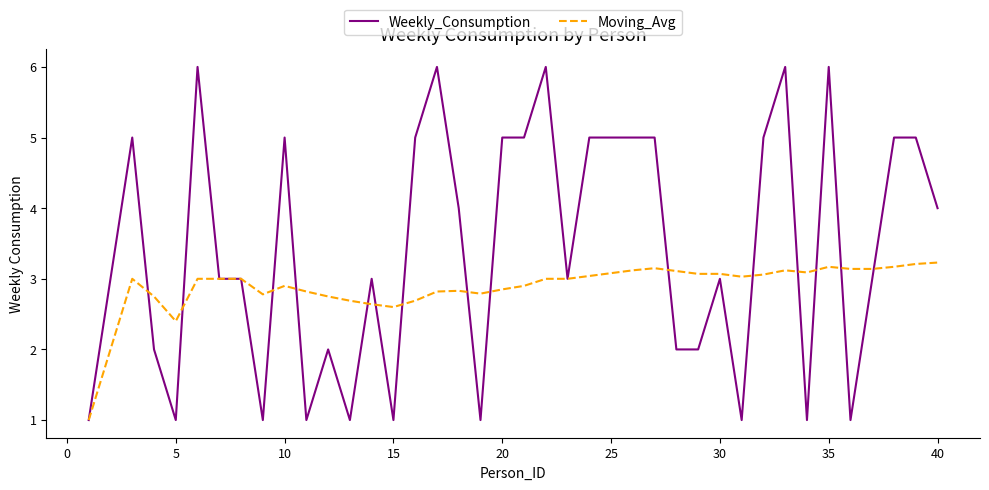

What is the sum of all Moving_Avg values?

115.2